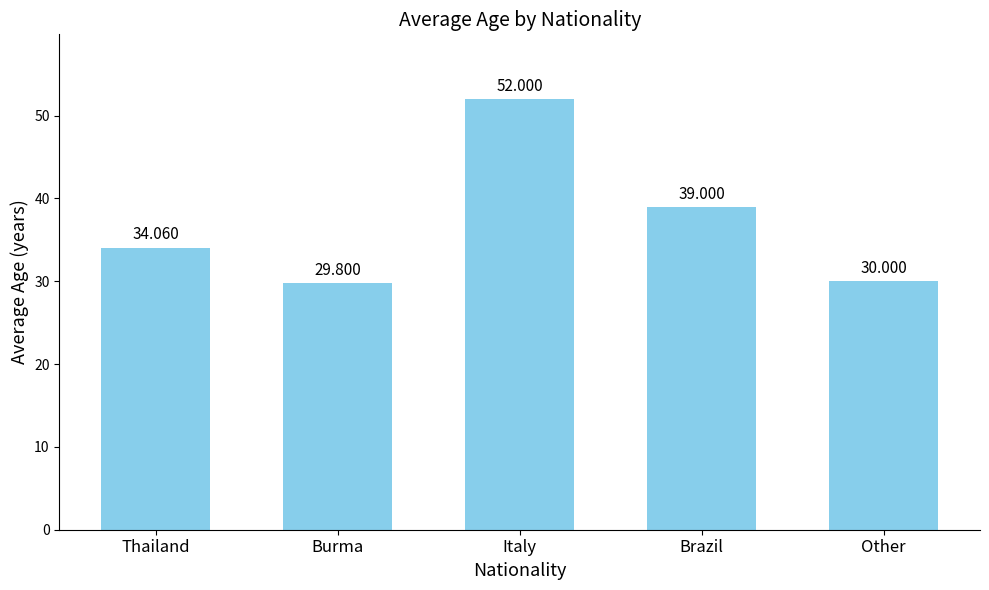

Does the chart contain stacked bars?

No